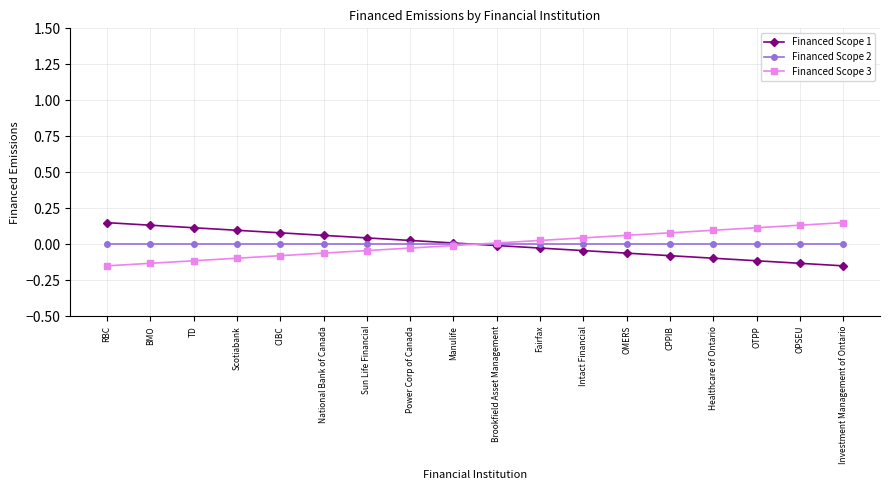

List the labels in order of Financed Scope 3 value, largest first.

Investment Management of Ontario, OPSEU, OTPP, Healthcare of Ontario, CPPIB, OMERS, Intact Financial, Fairfax, Brookfield Asset Management, Manulife, Power Corp of Canada, Sun Life Financial, National Bank of Canada, CIBC, Scotiabank, TD, BMO, RBC